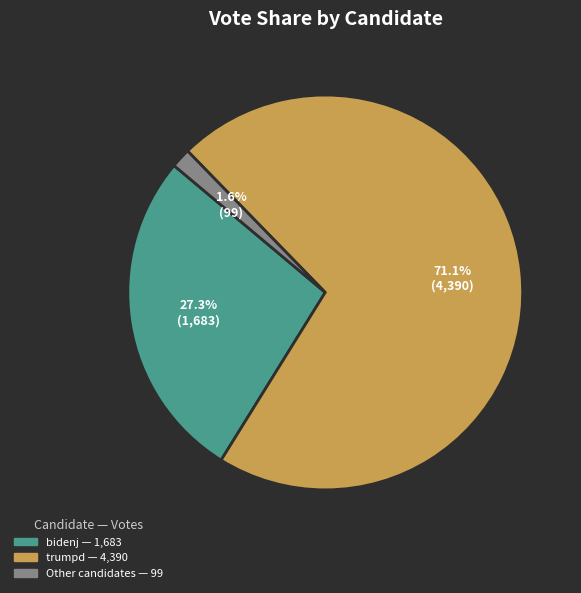

How many segments does this pie chart have?

3